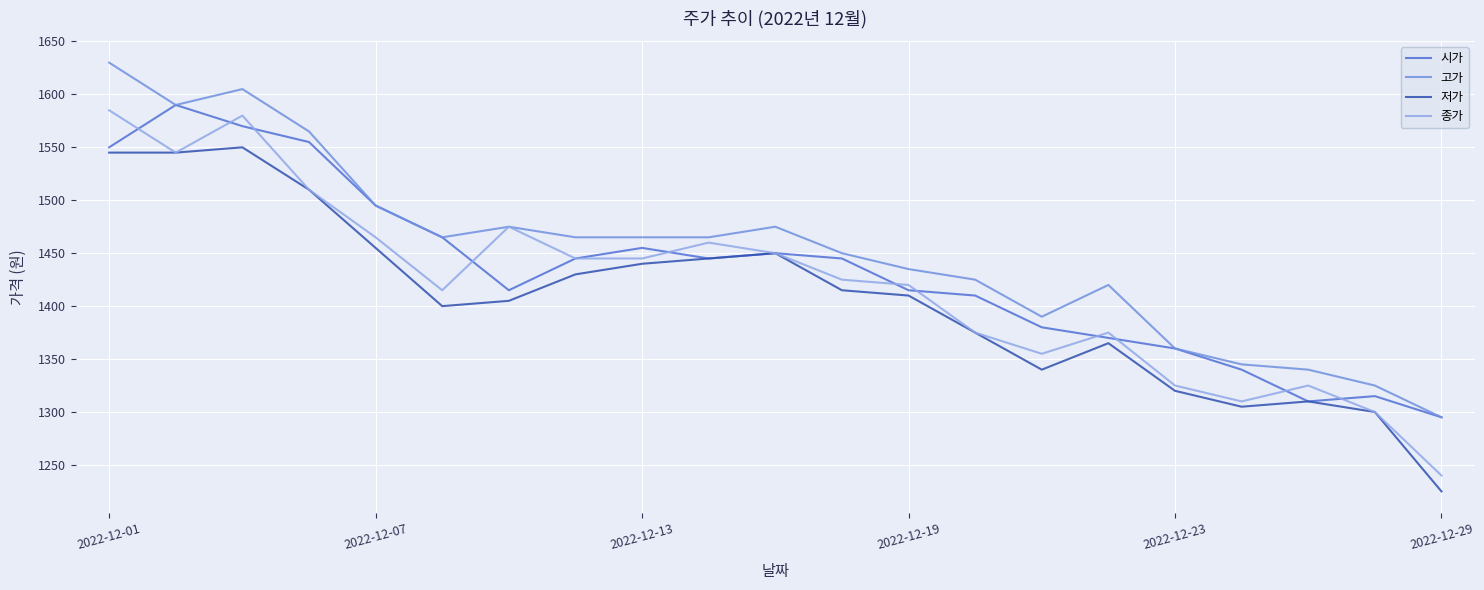

True or false: 고가 and 저가 intersect in this chart.

False